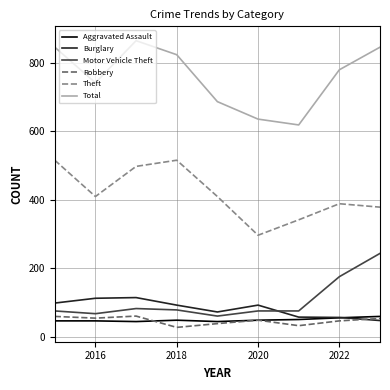

At how many categories does at least one series exceed 314?

9